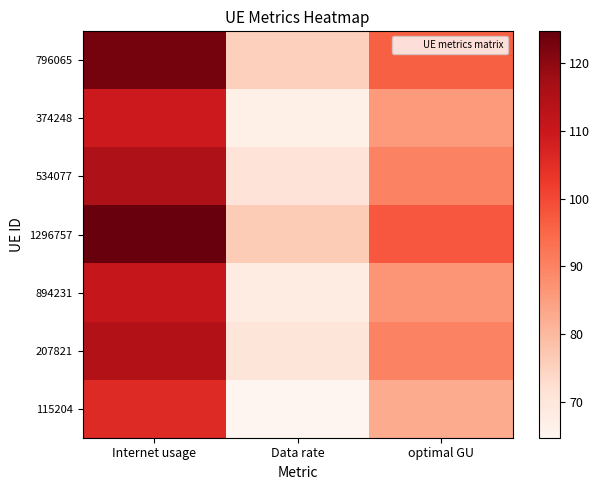

Rank the series by their maximum value, from highest to lowest.

1296757, 796065, 534077, 207821, 894231, 374248, 115204